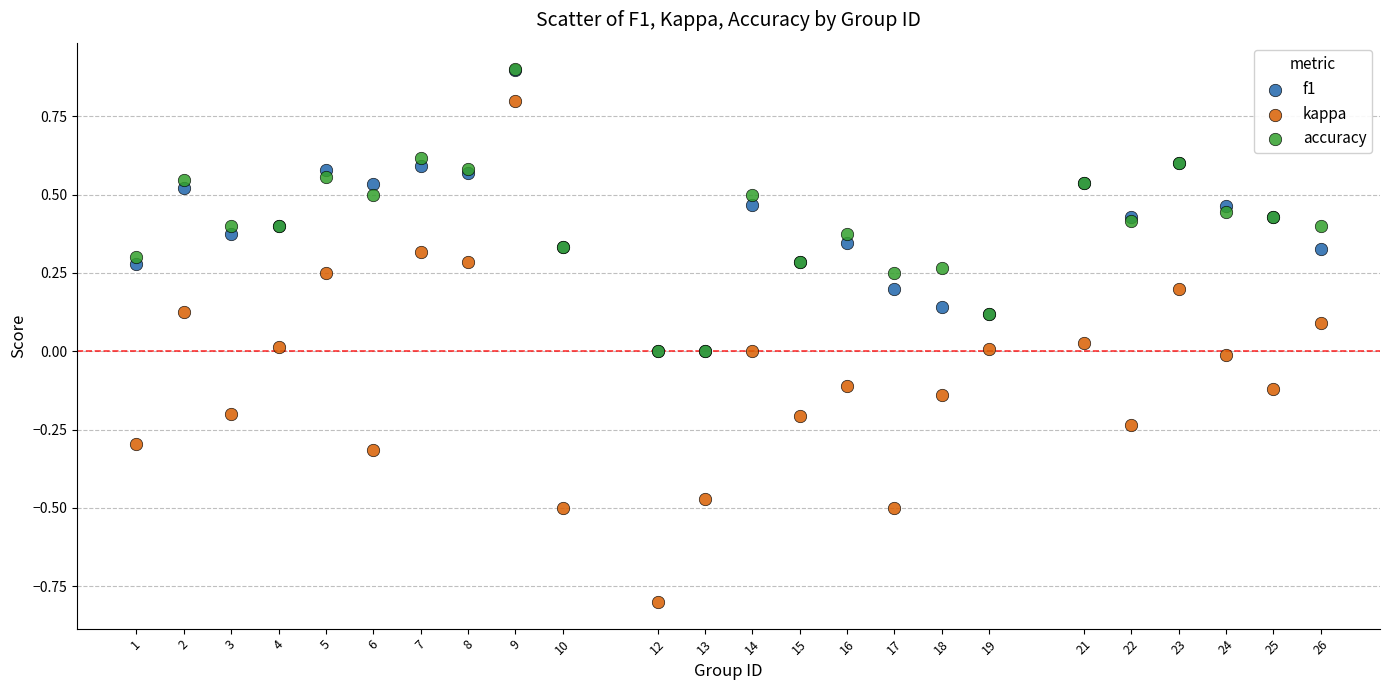

What are all the series names shown in the legend?

f1, kappa, accuracy